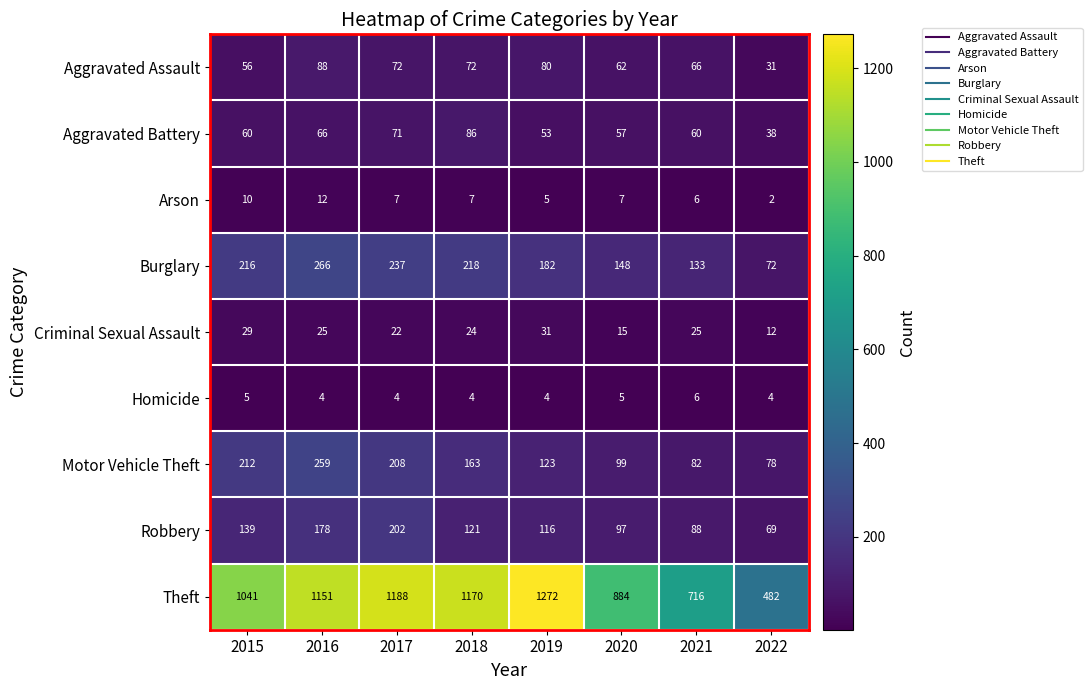

What is the difference between the highest and lowest values at 2019?

1268